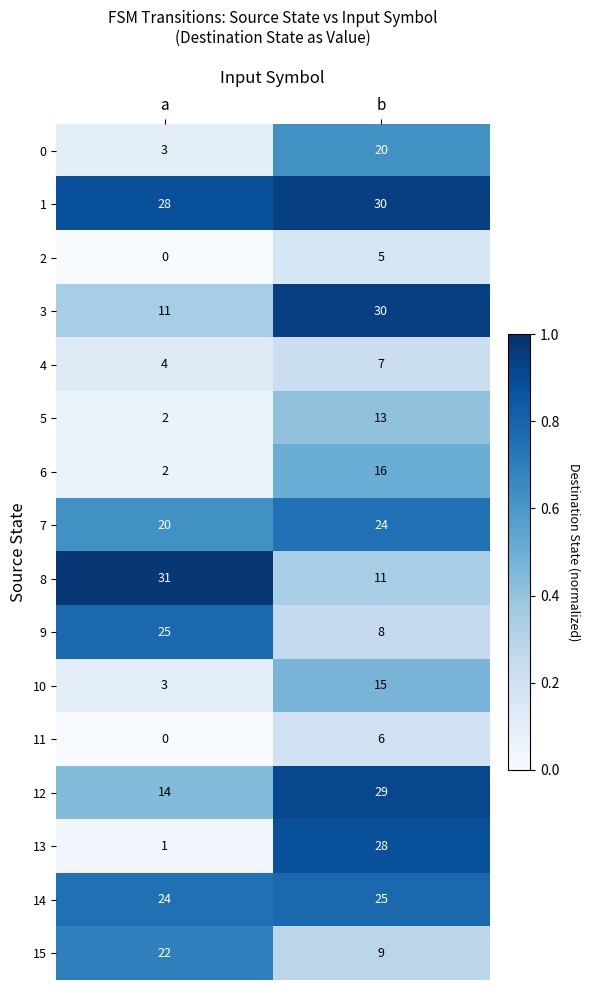

Between a and b, which series saw the biggest shift?

13